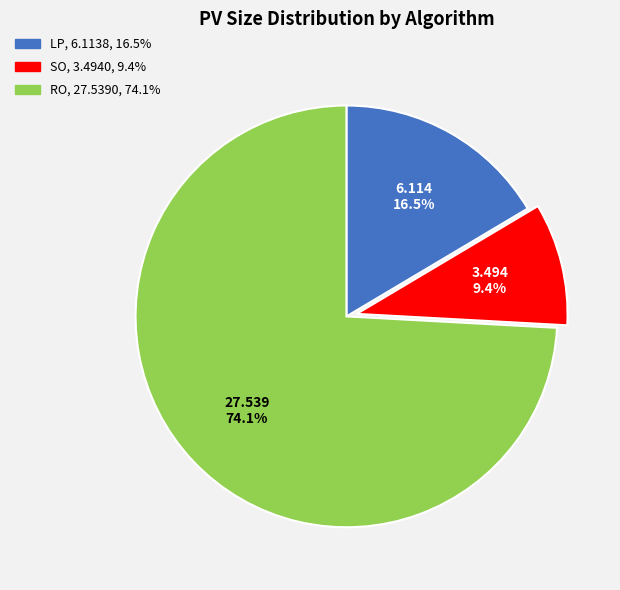

To the nearest percent, what is the difference between the largest and smallest slice percentages?

65%